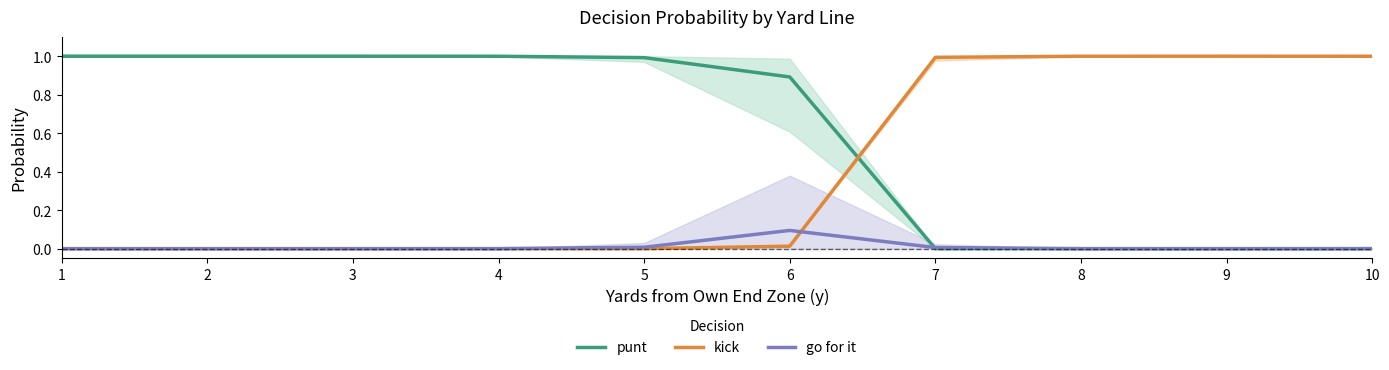

What is the difference between the second highest and minimum values in the kick series?

1.0